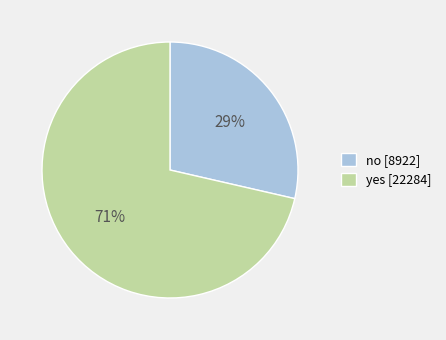

What is the smallest slice in the pie chart?

no